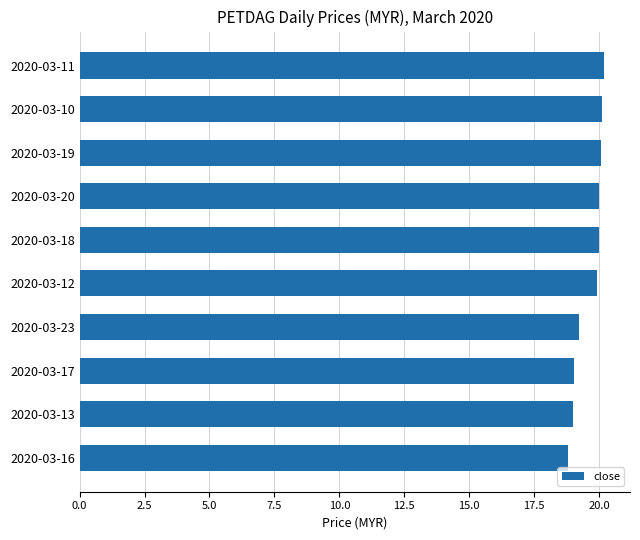

What is the minimum value shown in the chart?

18.8